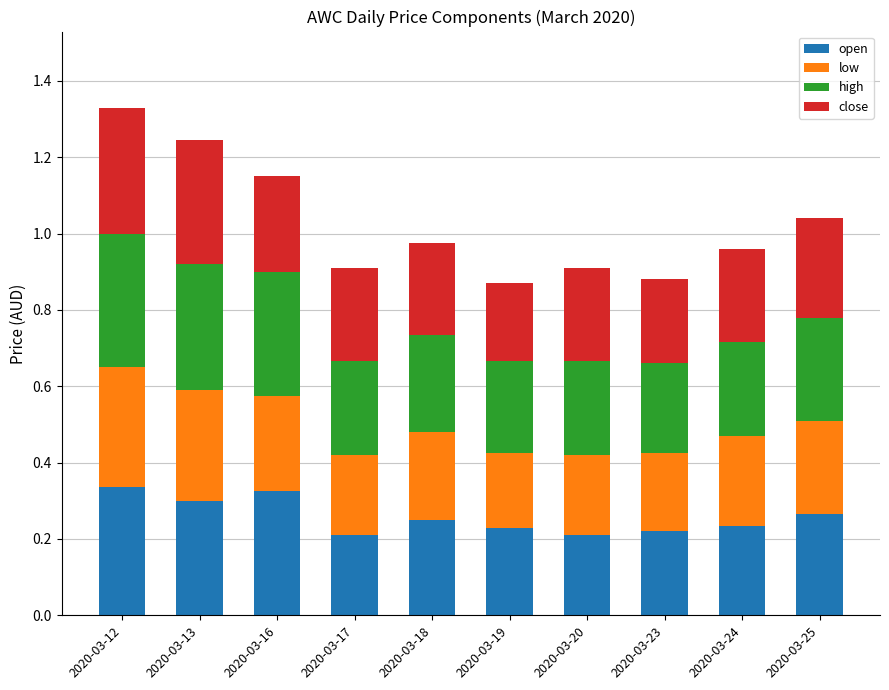

Are the bars horizontal?

No